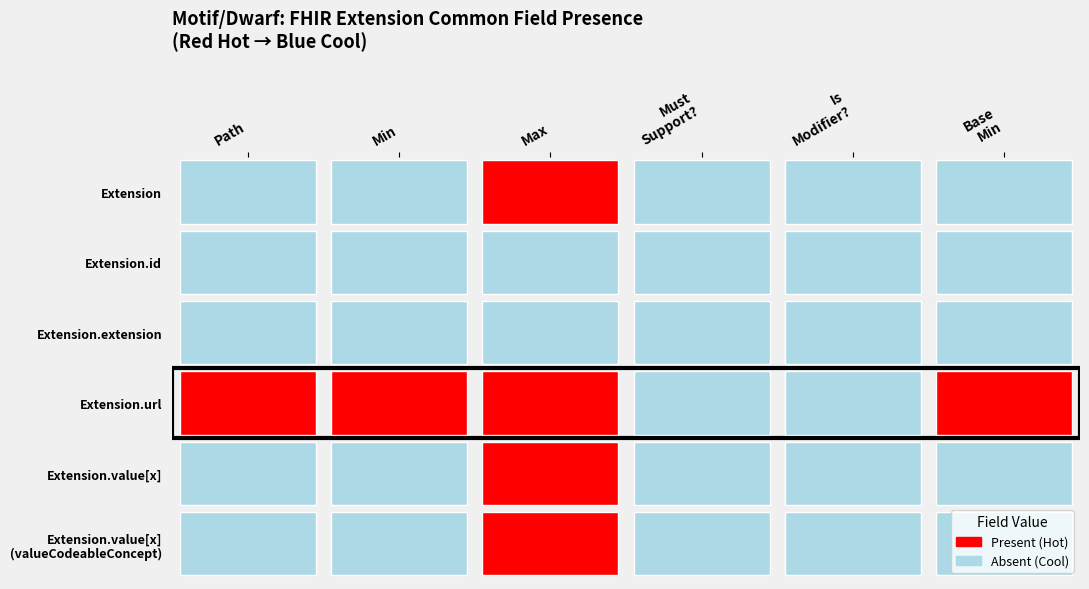

Which series changed the most between Max and Is Modifier??

Extension